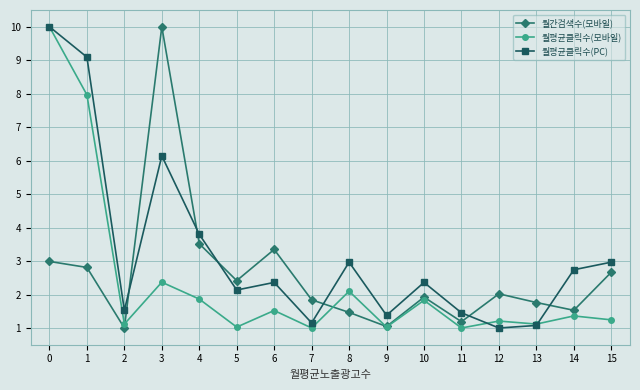

Between which two adjacent categories do 월간검색수(모바일) and 월평균클릭수(PC) first intersect?

2 and 3